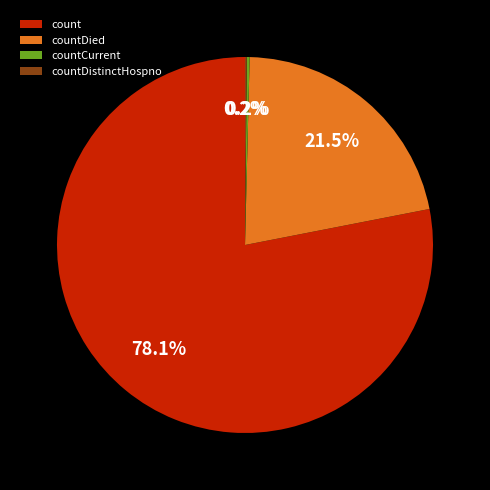

Which slice represents more than half of the pie?

count